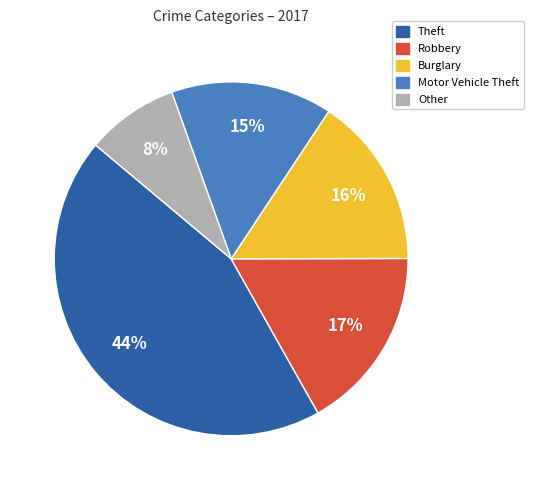

Is there any slice that represents more than half of the pie?

No